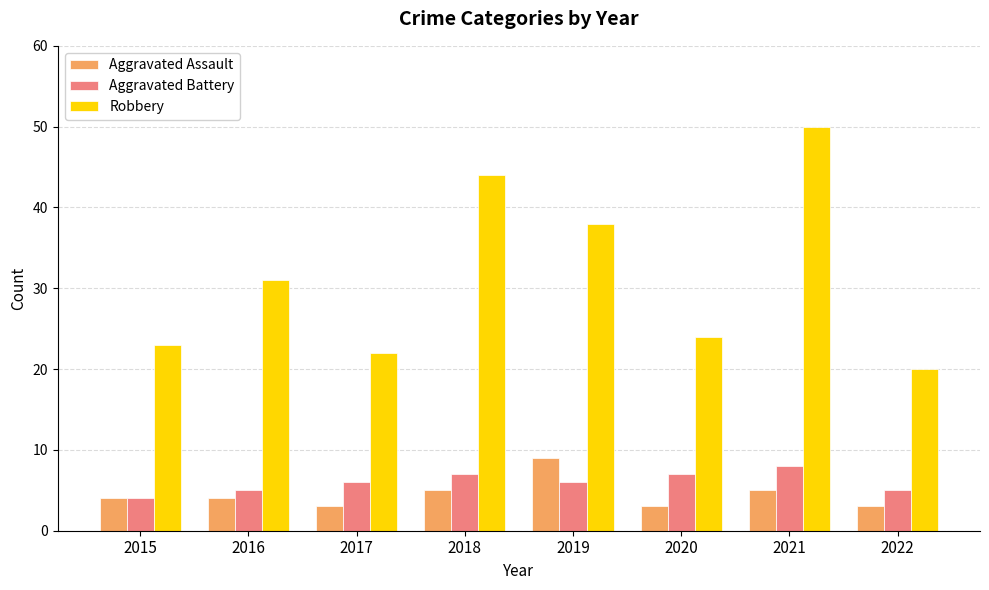

How many bars are there in total?

24